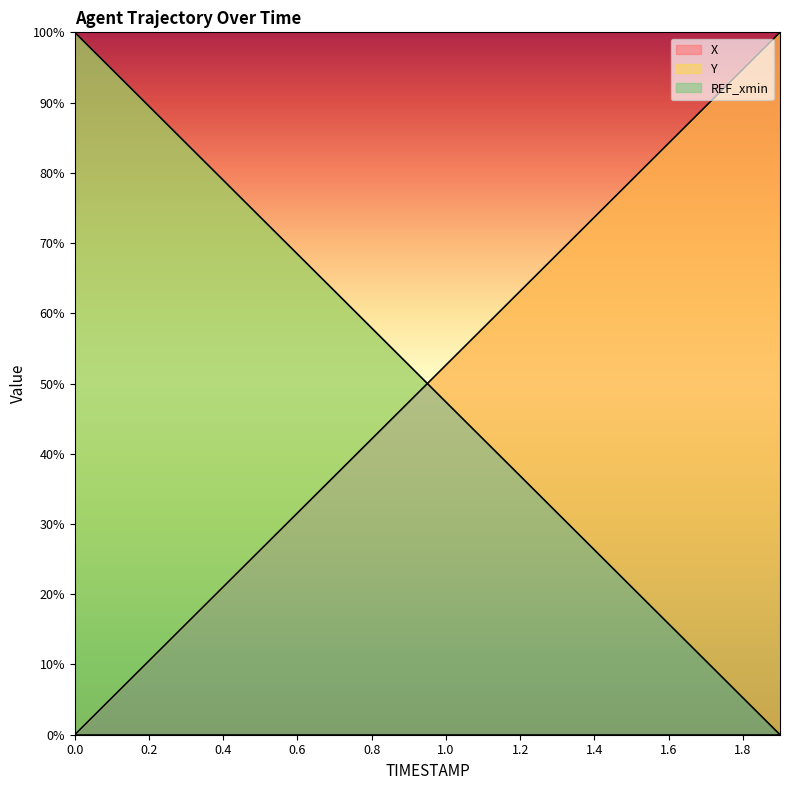

What is the highest value of the Y series?

100.0